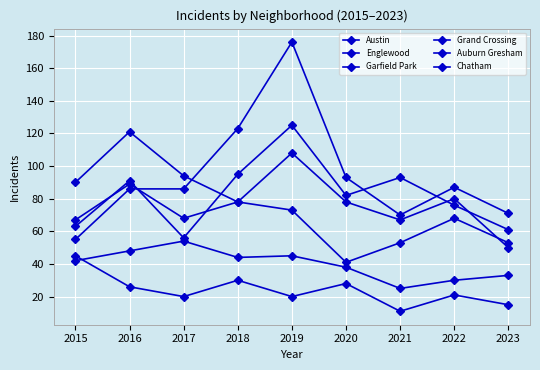

Reading left to right, transcribe all the data shown in this chart.

Austin: 2015=63	2016=91	2017=56	2018=95	2019=125	2020=82	2021=93	2022=76	2023=61
Englewood: 2015=90	2016=121	2017=94	2018=78	2019=108	2020=78	2021=67	2022=80	2023=50
Garfield Park: 2015=55	2016=86	2017=86	2018=123	2019=176	2020=93	2021=70	2022=87	2023=71
Grand Crossing: 2015=67	2016=89	2017=68	2018=78	2019=73	2020=41	2021=53	2022=68	2023=53
Auburn Gresham: 2015=45	2016=26	2017=20	2018=30	2019=20	2020=28	2021=11	2022=21	2023=15
Chatham: 2015=42	2016=48	2017=54	2018=44	2019=45	2020=38	2021=25	2022=30	2023=33